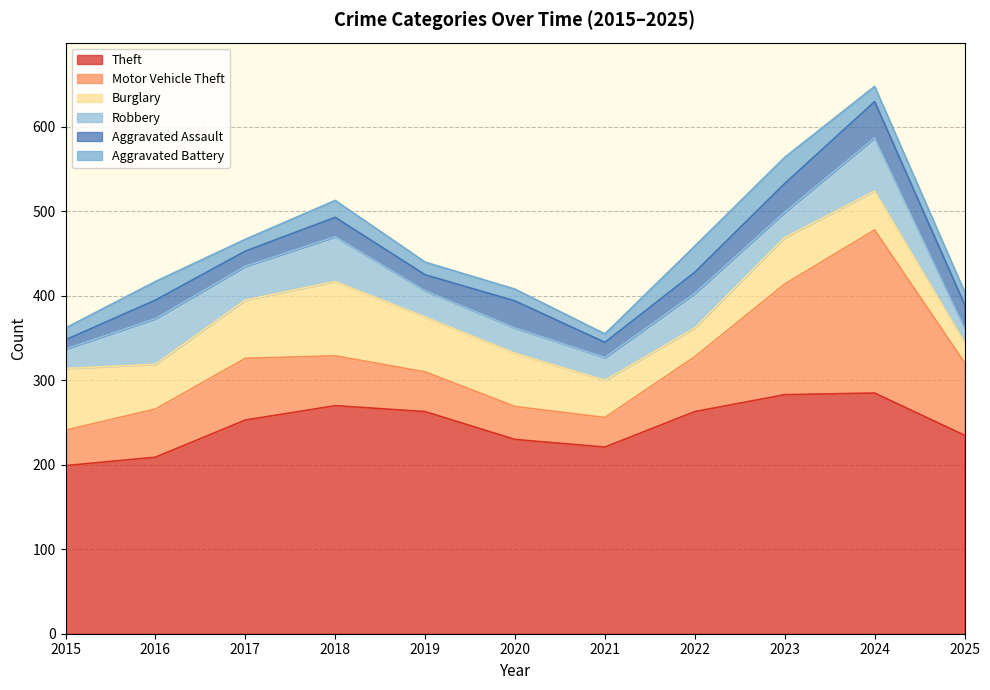

Where is the first local maximum for Aggravated Battery?

2016